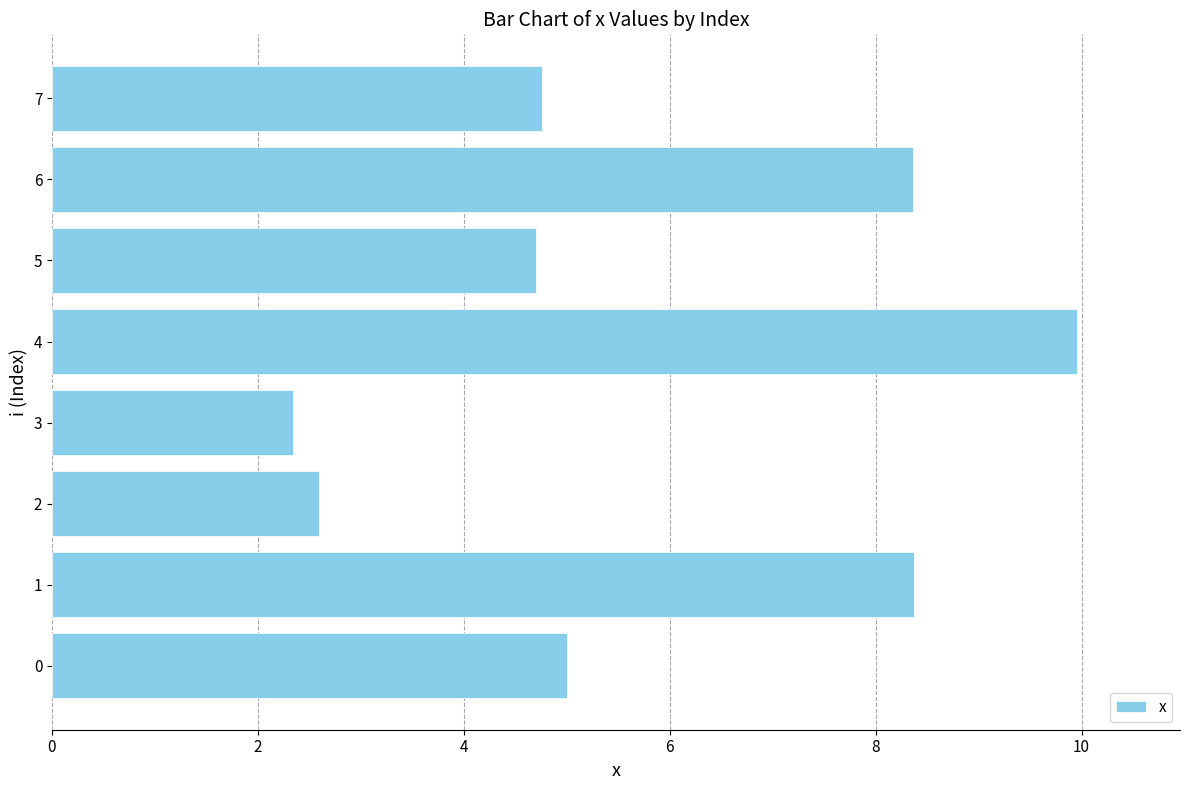

What is the difference between the maximum and second lowest values?

7.4